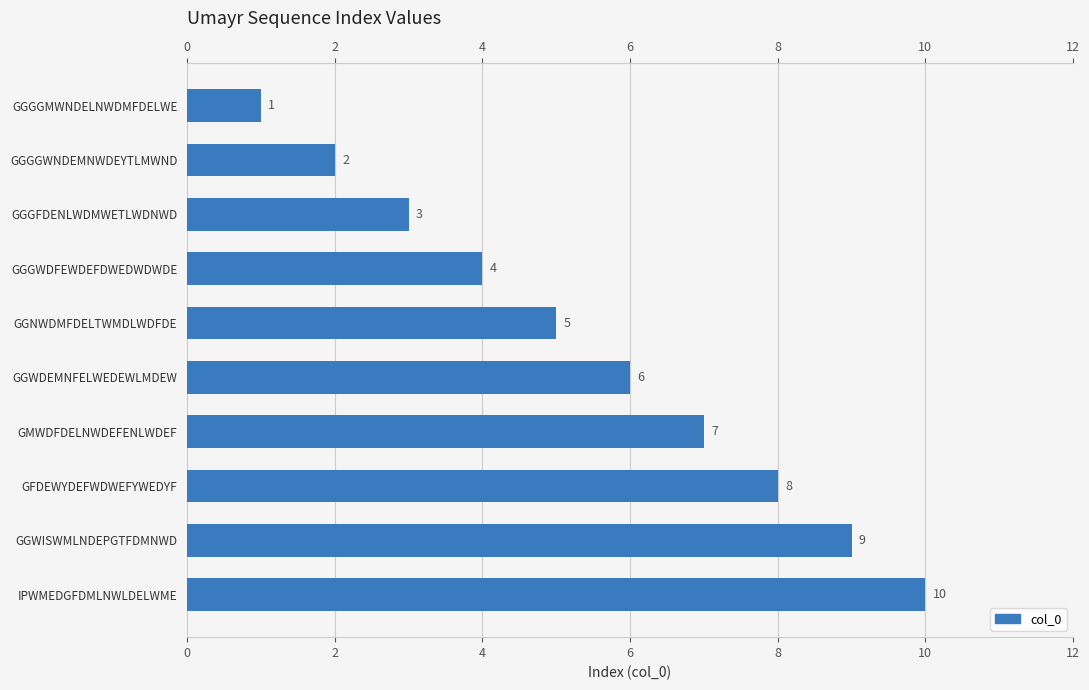

Reading right to left, extract all data points from this chart.

10	9	8	7	6	5	4	3	2	1